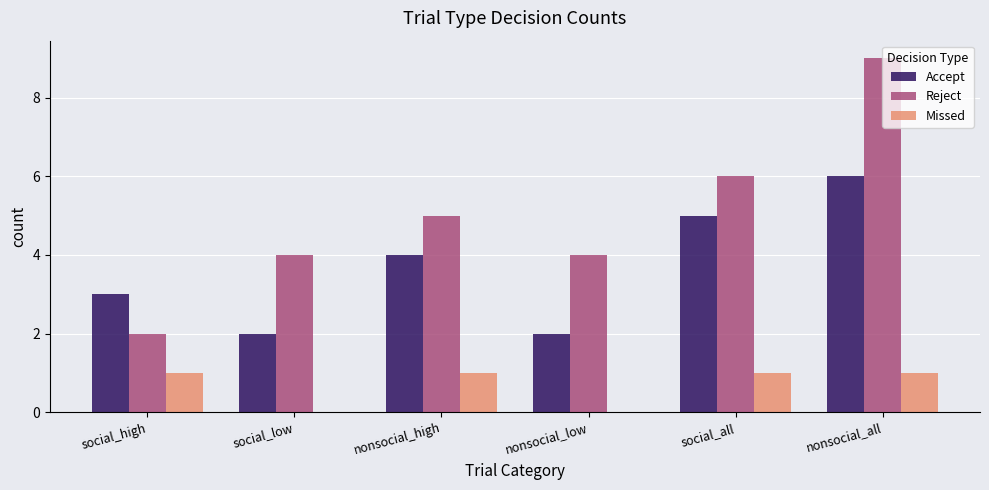

The value of Missed at social_high is 2. True or false?

False